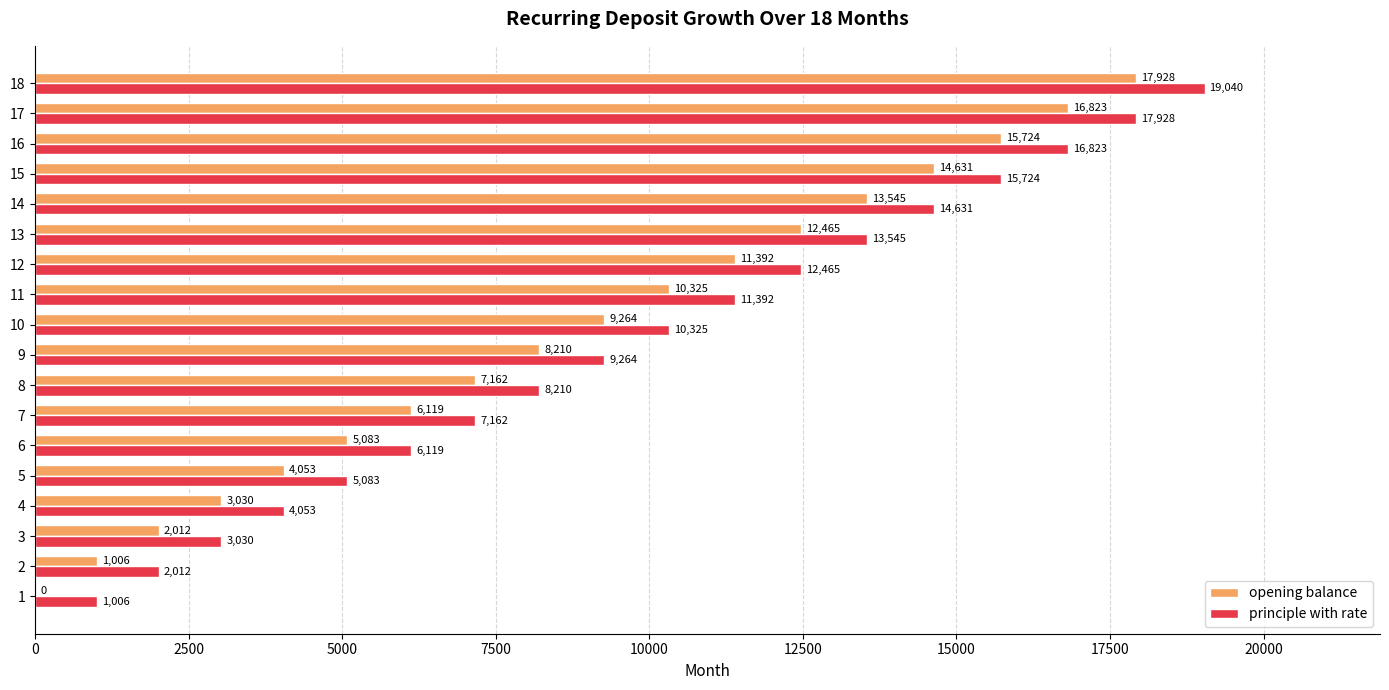

Which series has the largest total across all categories?

principle with rate